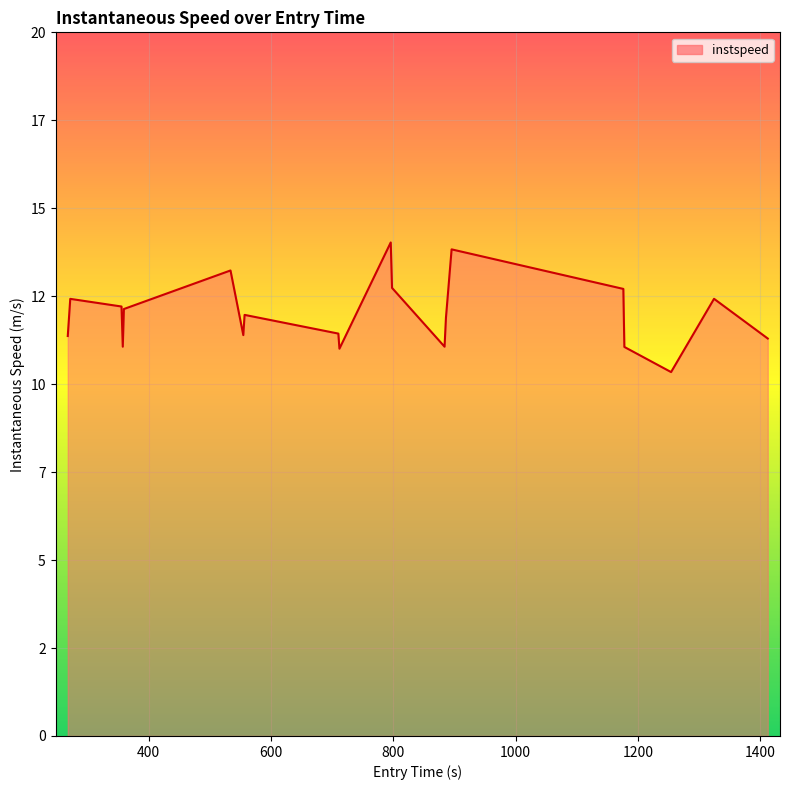

Is this an area chart (filled region under the line)?

Yes